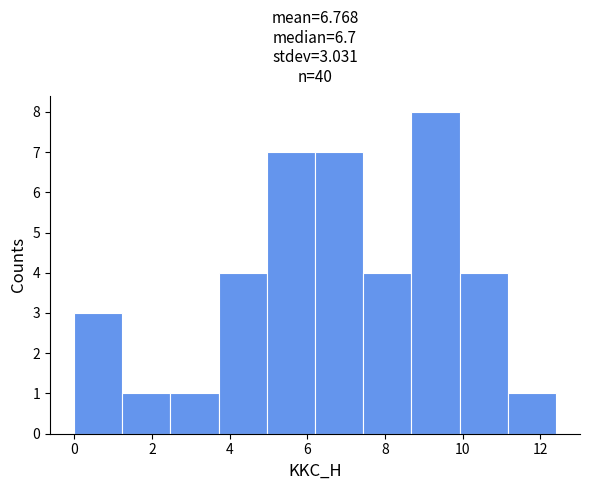

Over which range of the x-axis is the bar tallest?

8.68 to 9.92